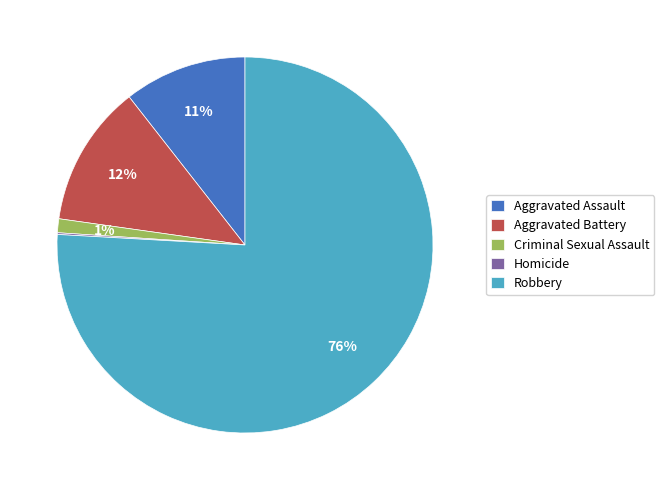

Is there any slice that represents more than half of the pie?

Yes